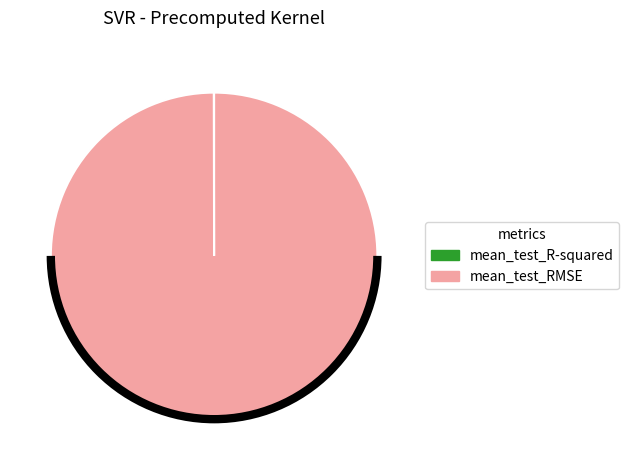

Which category has the biggest portion of the pie?

mean_test_RMSE